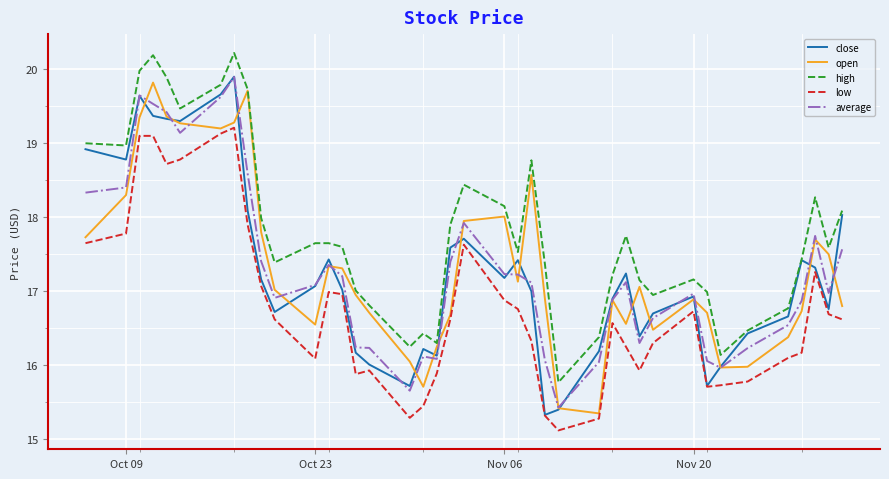

Does the chart have visible grid lines?

Yes